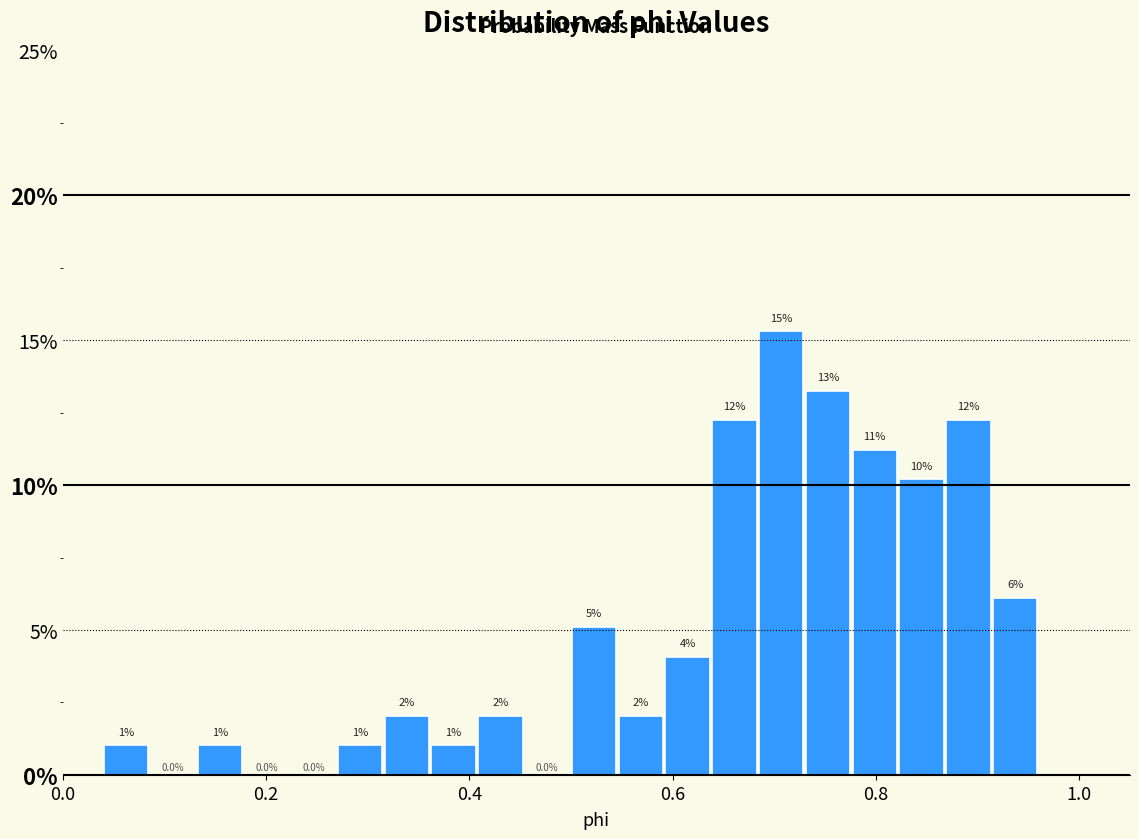

Around what value on the x-axis is the tallest bar? Give the approximate position of its centre, as read against the axis.

0.70